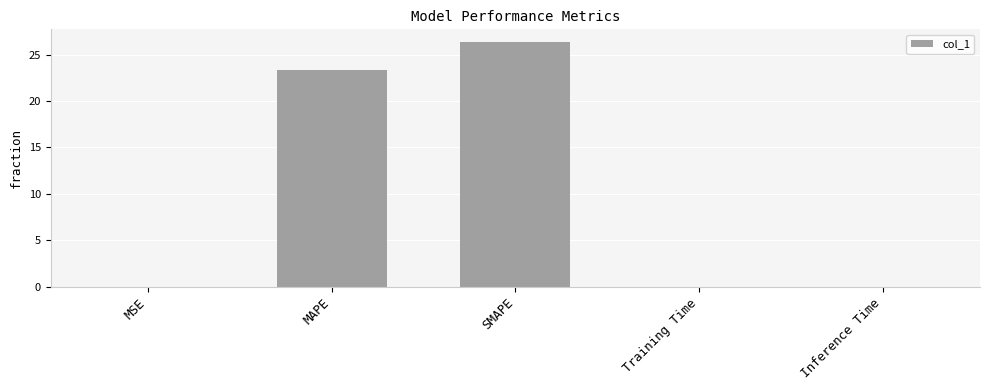

Which has a higher value, MAPE or Inference Time?

MAPE